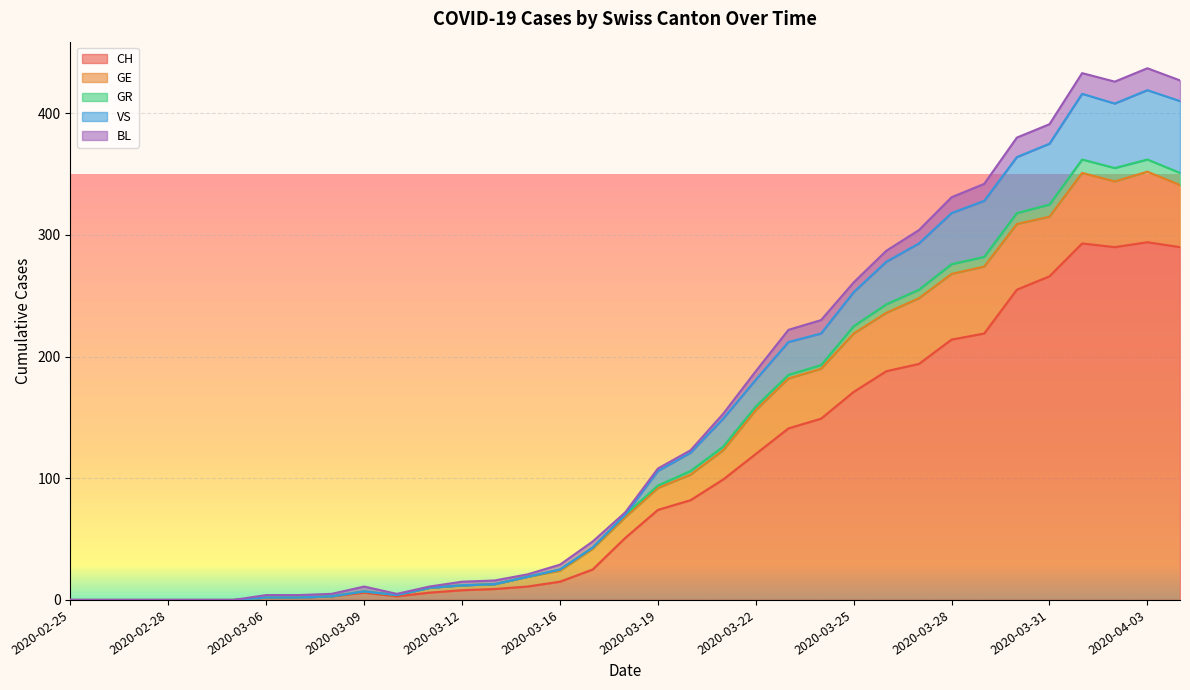

What is the label of the 33rd point from the right?

2020-02-27